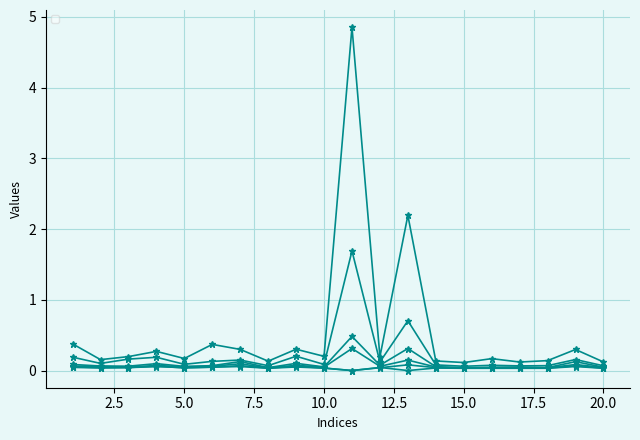

True or false: _6 and _2 intersect in this chart.

False